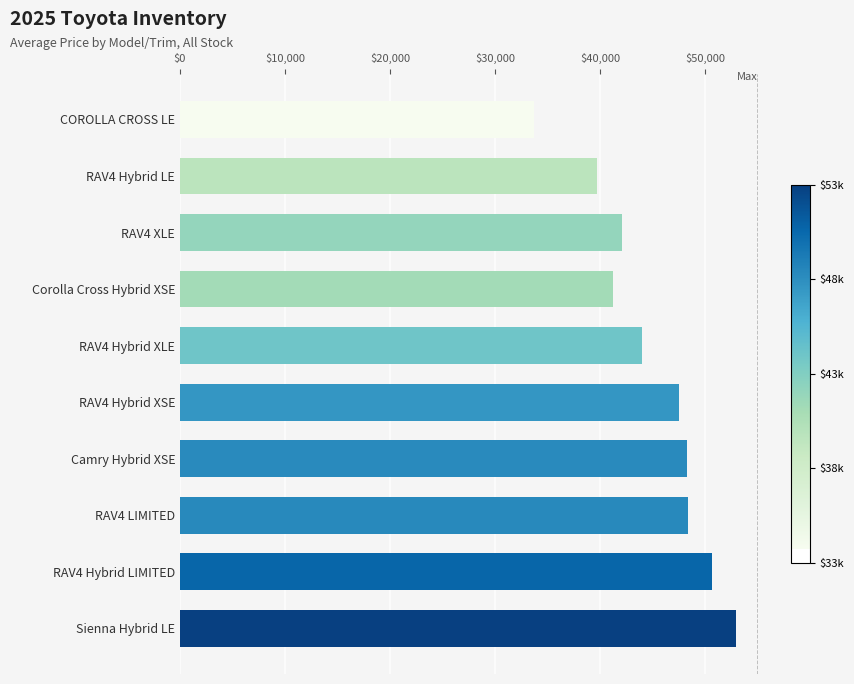

Approximately how many times larger is the value at RAV4 Hybrid XSE compared to RAV4 LIMITED?

1.0